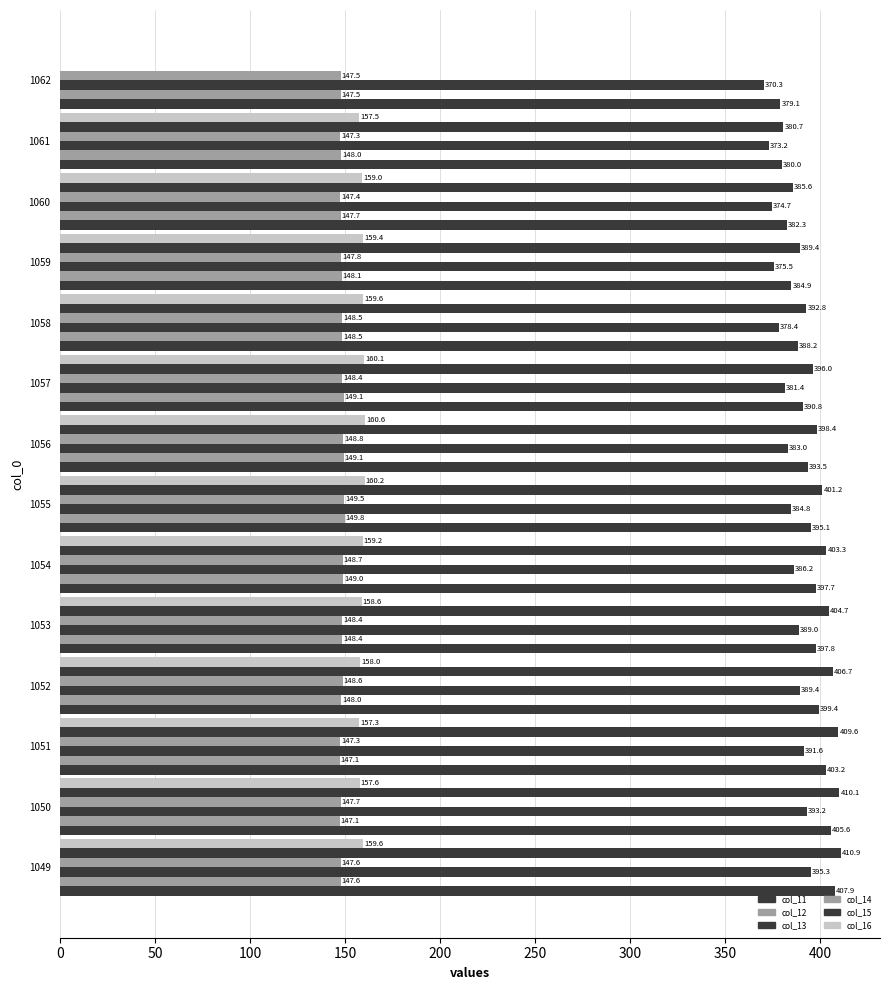

How many series are shown in this chart?

6